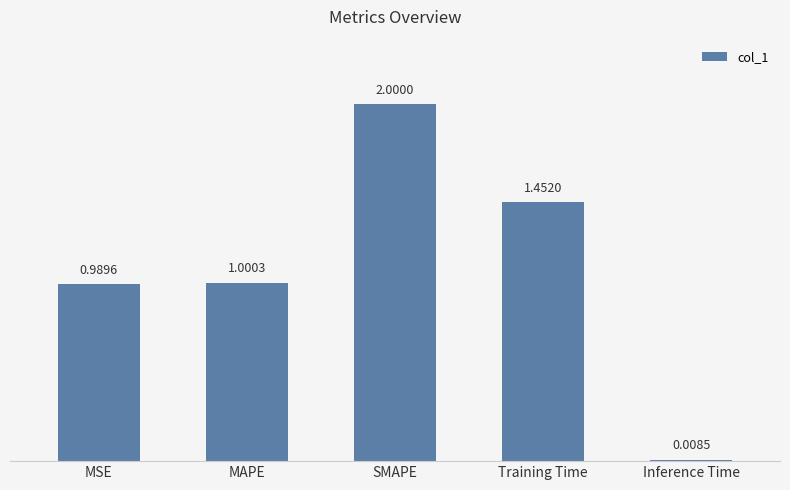

Count the number of values greater than 1.

3